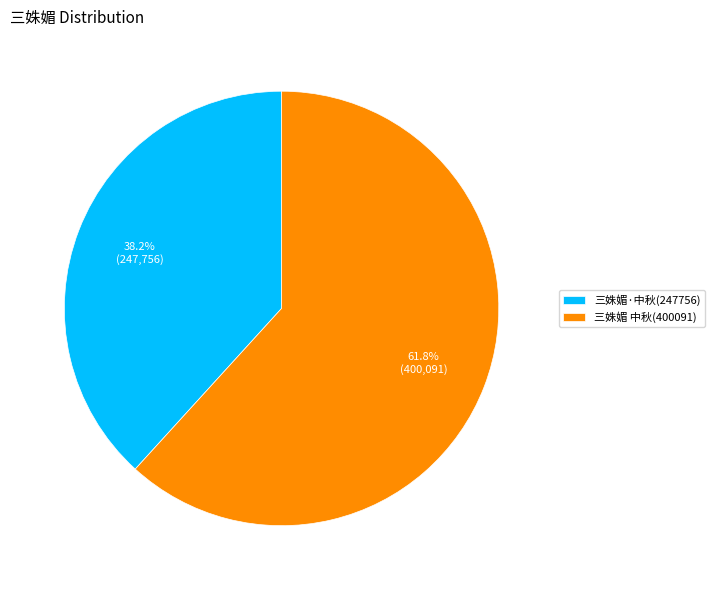

What is the smallest slice in the pie chart?

三姝媚·中秋(247756)